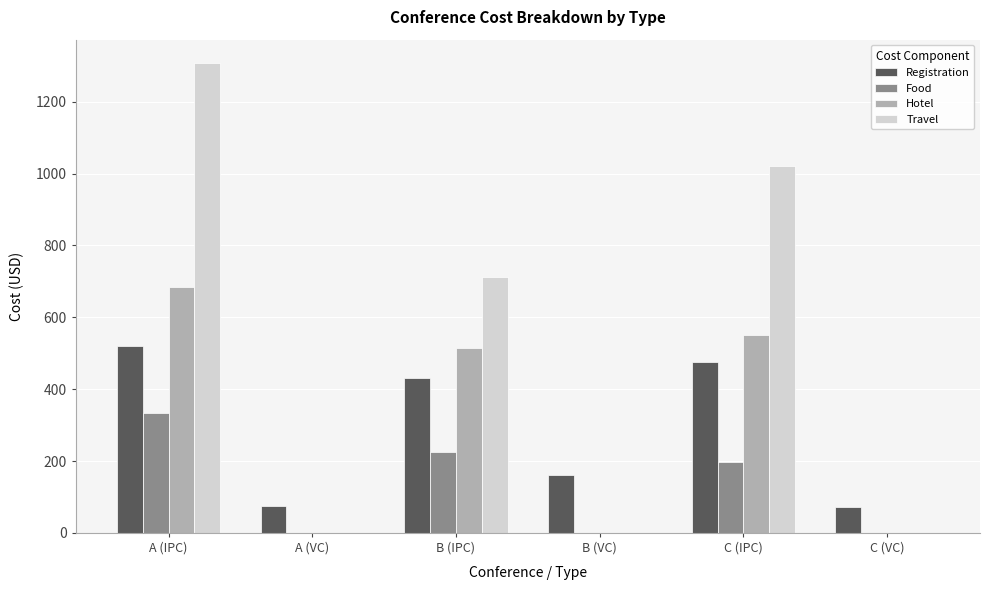

What is the sum of the Travel values at B (VC) and B (IPC)?

713.3